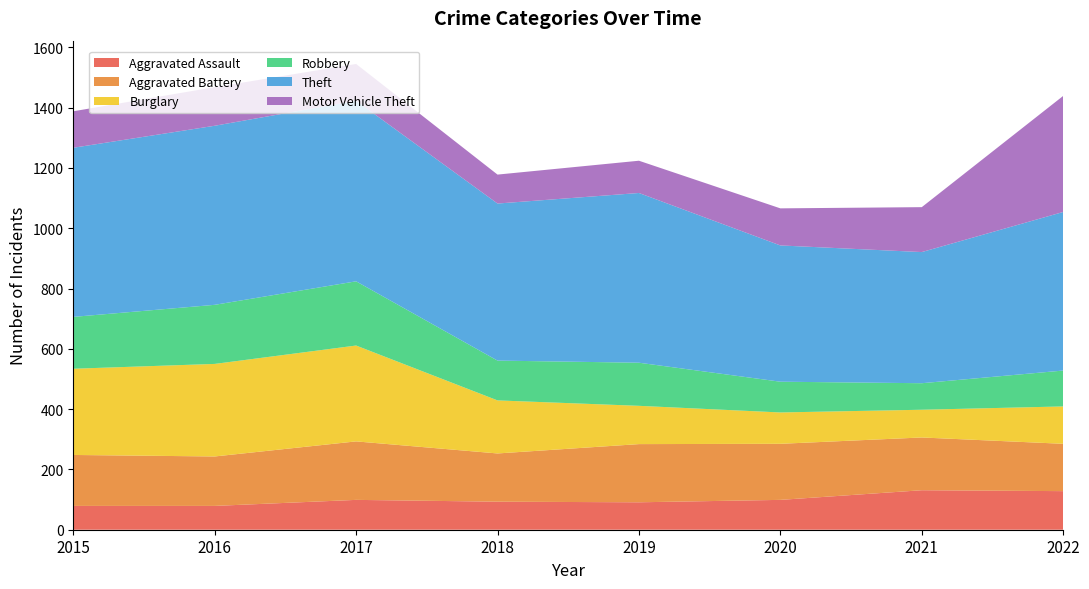

Reading left to right, list all the values displayed in this chart.

Aggravated Assault: 2015=79	2016=79	2017=99	2018=93	2019=91	2020=99	2021=131	2022=128
Aggravated Battery: 2015=169	2016=164	2017=194	2018=160	2019=193	2020=186	2021=175	2022=157
Burglary: 2015=286	2016=307	2017=318	2018=176	2019=127	2020=104	2021=92	2022=124
Robbery: 2015=172	2016=196	2017=213	2018=132	2019=143	2020=102	2021=88	2022=119
Theft: 2015=561	2016=594	2017=599	2018=521	2019=563	2020=452	2021=435	2022=526
Motor Vehicle Theft: 2015=121	2016=128	2017=122	2018=96	2019=107	2020=123	2021=149	2022=385